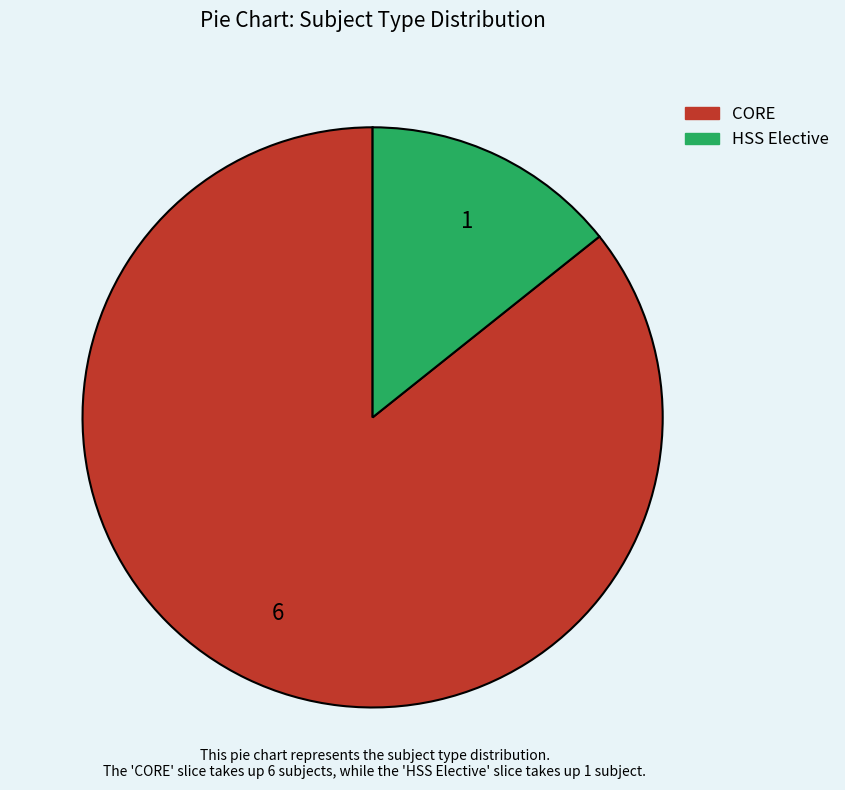

True or false: HSS Elective accounts for 24% of the total.

False